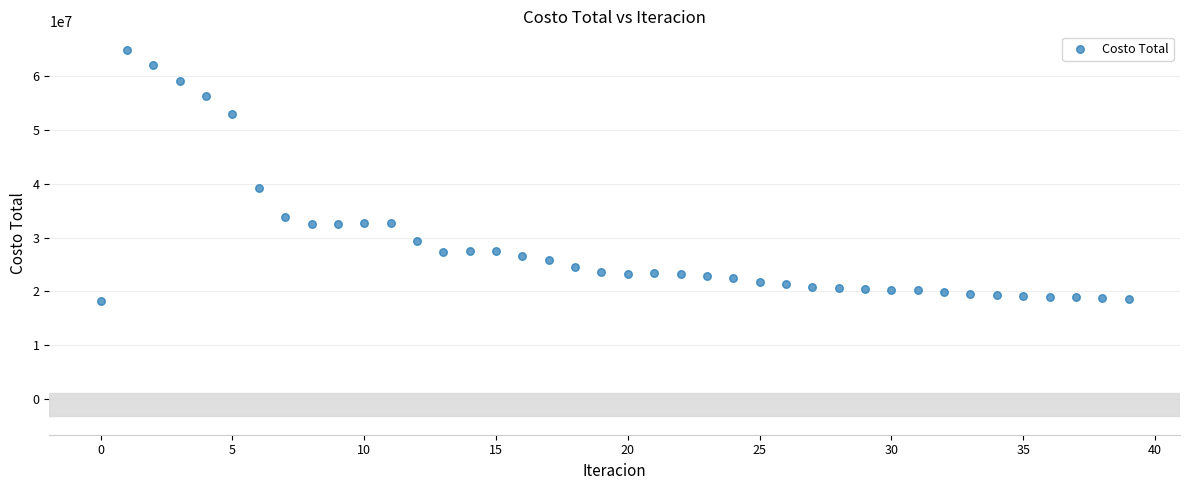

What is the range of Y values (max minus min)?

46682064.0